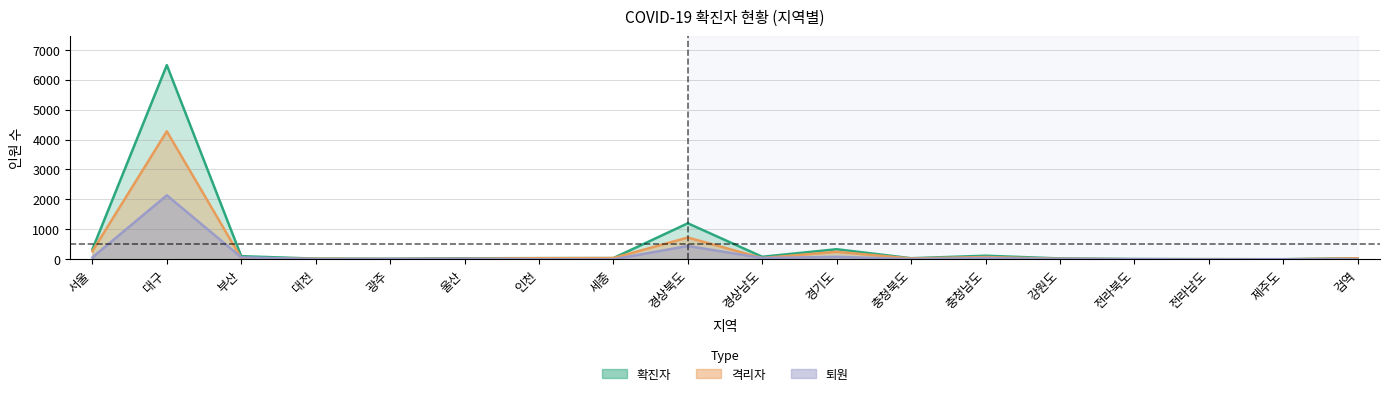

What is the minimum value for 격리자?

1